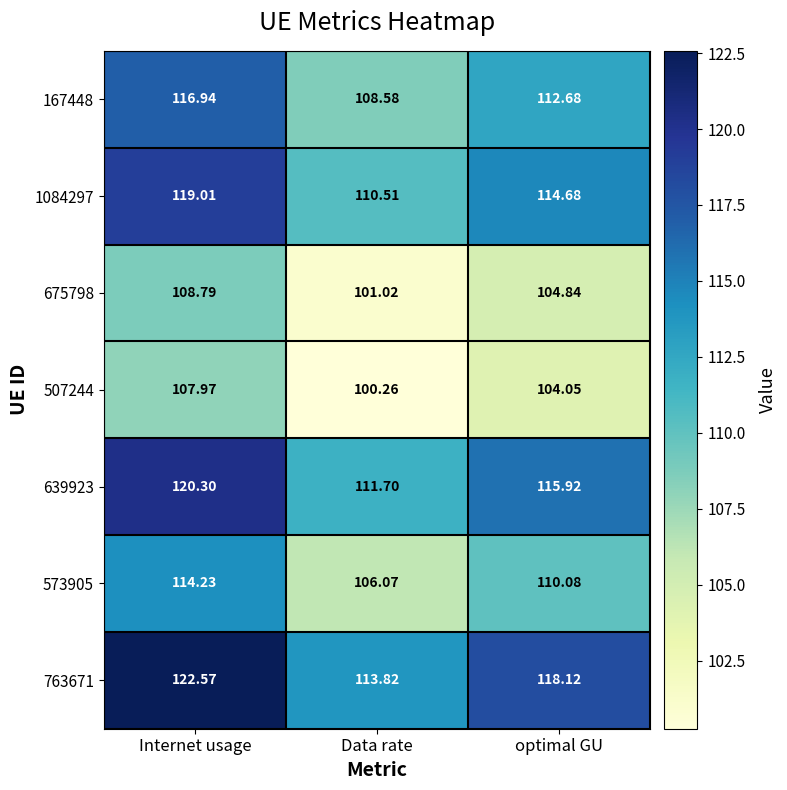

Rank the categories by 639923 value from lowest to highest.

Data rate, optimal GU, Internet usage